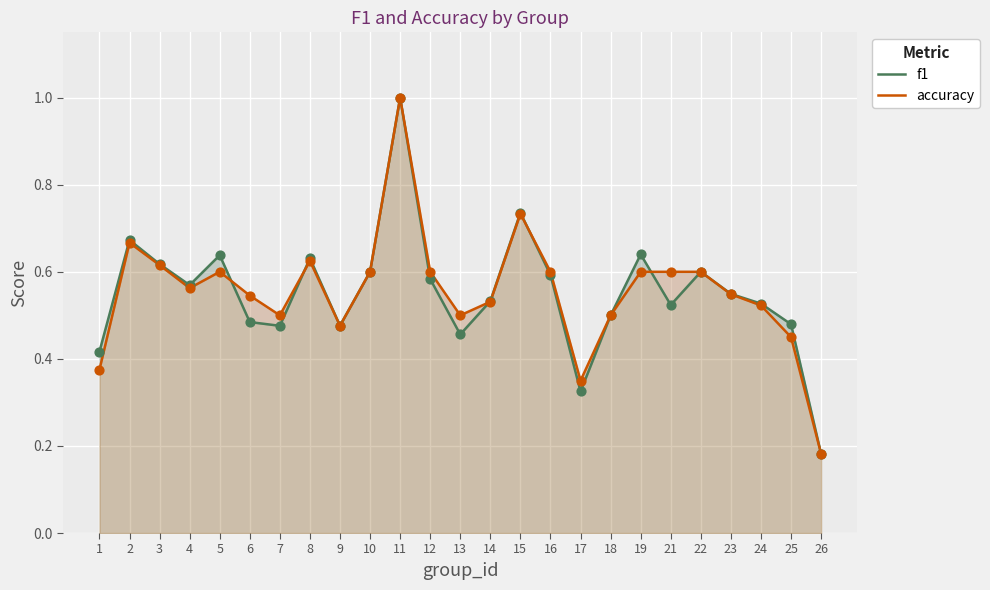

At how many categories does at least one series exceed 0?

25